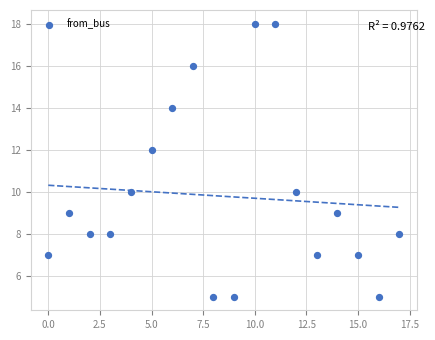

What is the range of Y values (max minus min)?

13